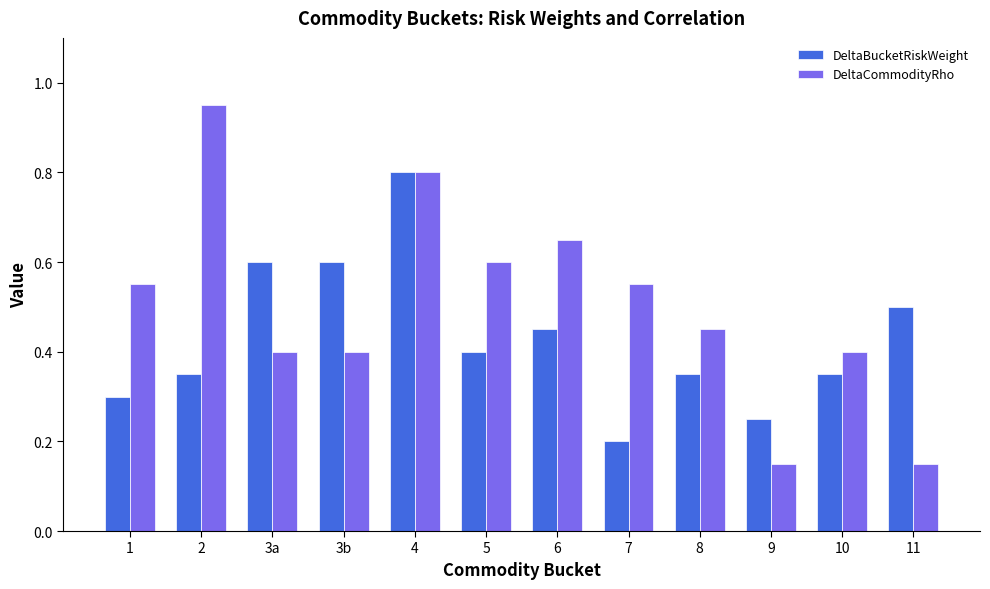

Count the number of data series in this chart.

2